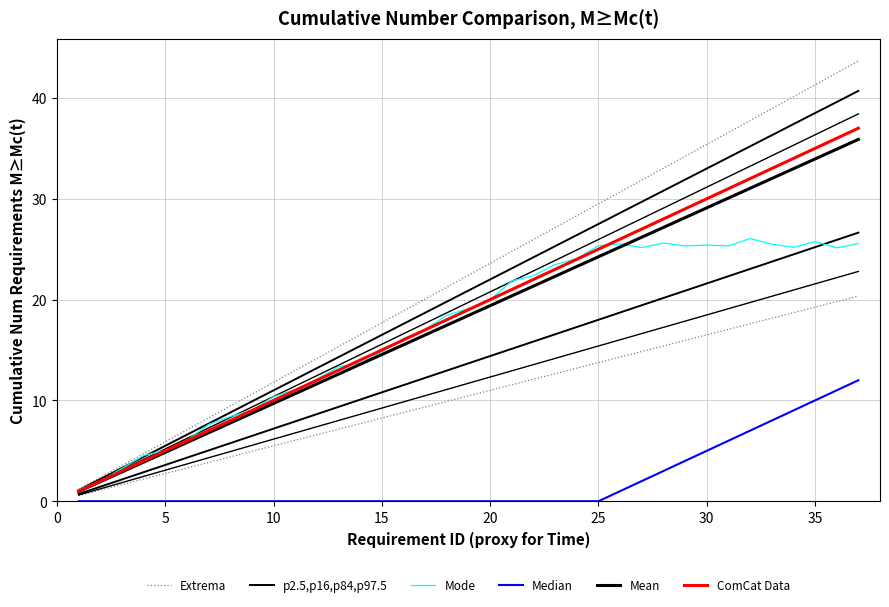

What are all the series names shown in the legend?

Extrema, p2.5,p16,p84,p97.5, Mode, Median, Mean, ComCat Data